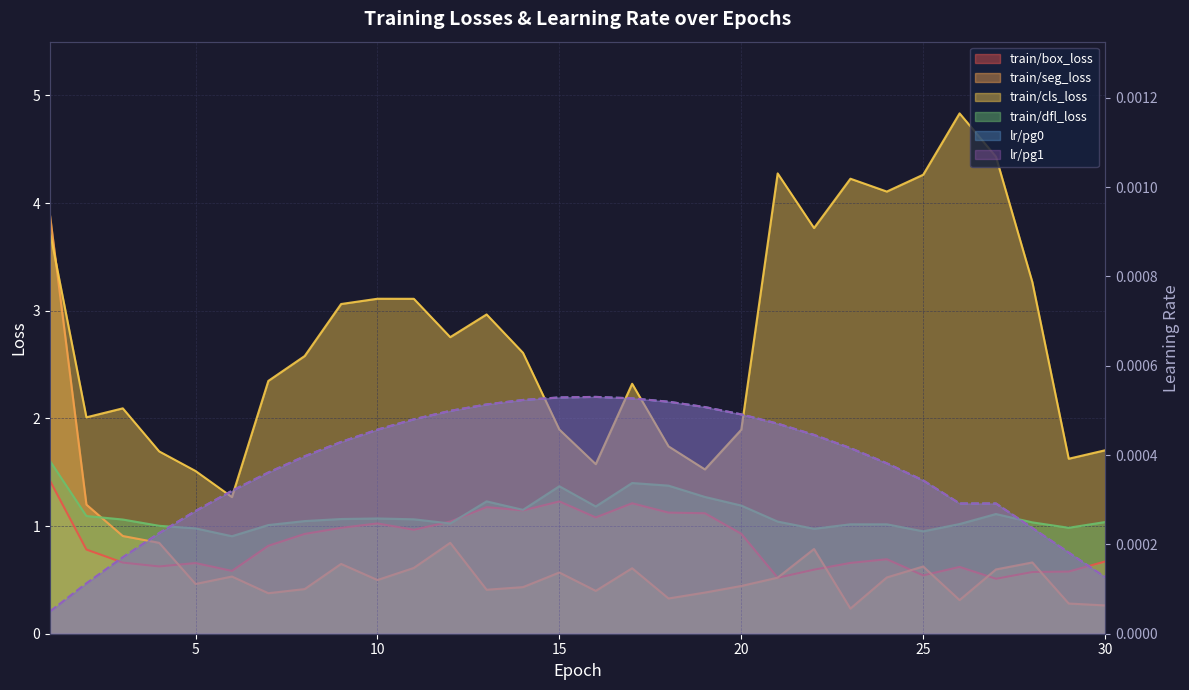

Where is train/seg_loss nearest to the value 2?

2